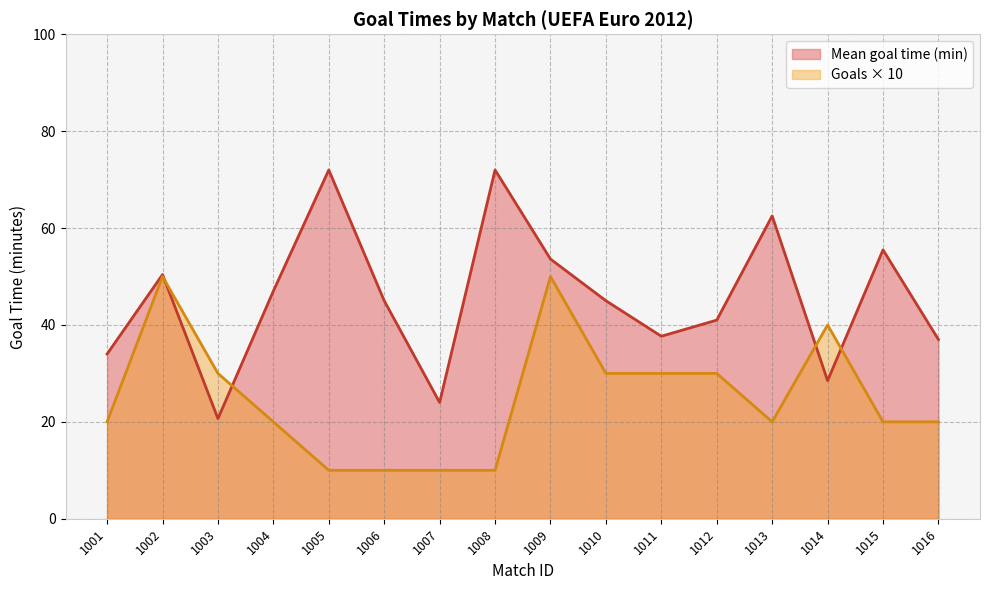

What are all the series names shown in the legend?

Mean goal time (min), Goals × 10